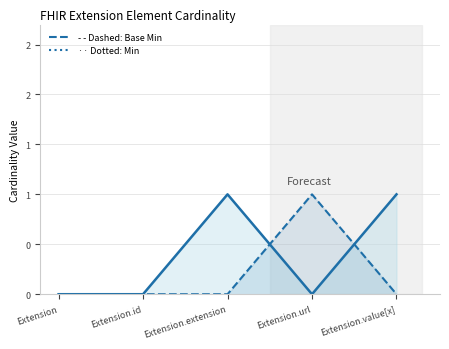

How many interior local peaks does the Base Min series have?

1